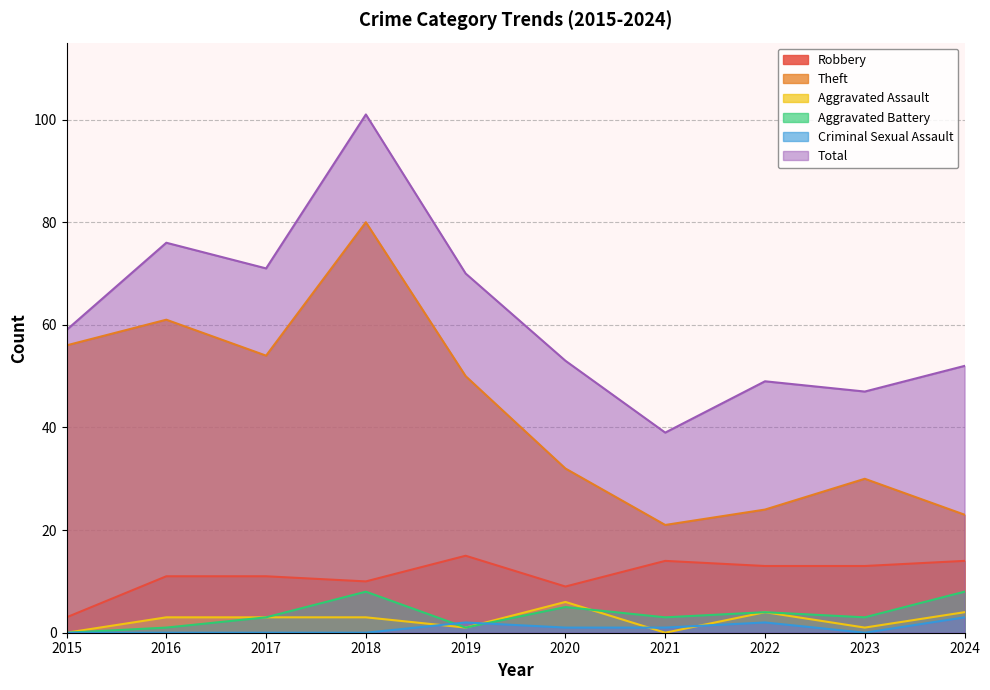

Rank the series by their maximum value, from highest to lowest.

Total, Theft, Robbery, Aggravated Battery, Aggravated Assault, Criminal Sexual Assault